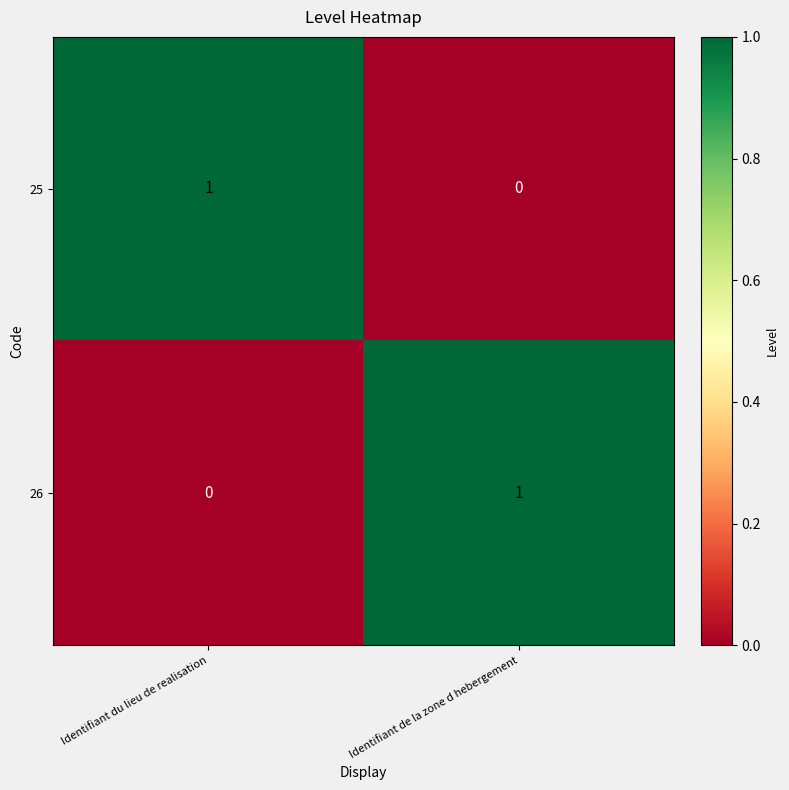

At Identifiant de la zone d hebergement, list the series in order from largest to smallest.

26, 25